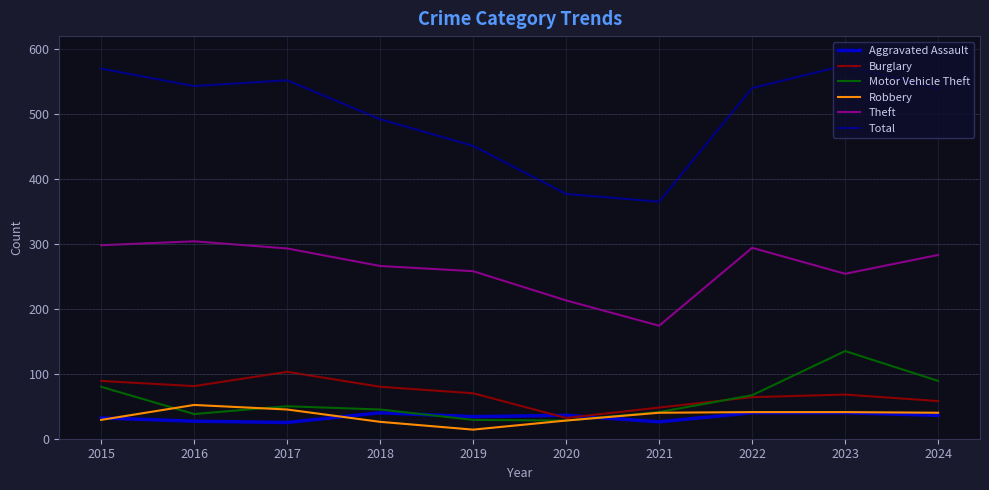

What is the minimum value shown in the chart?

14